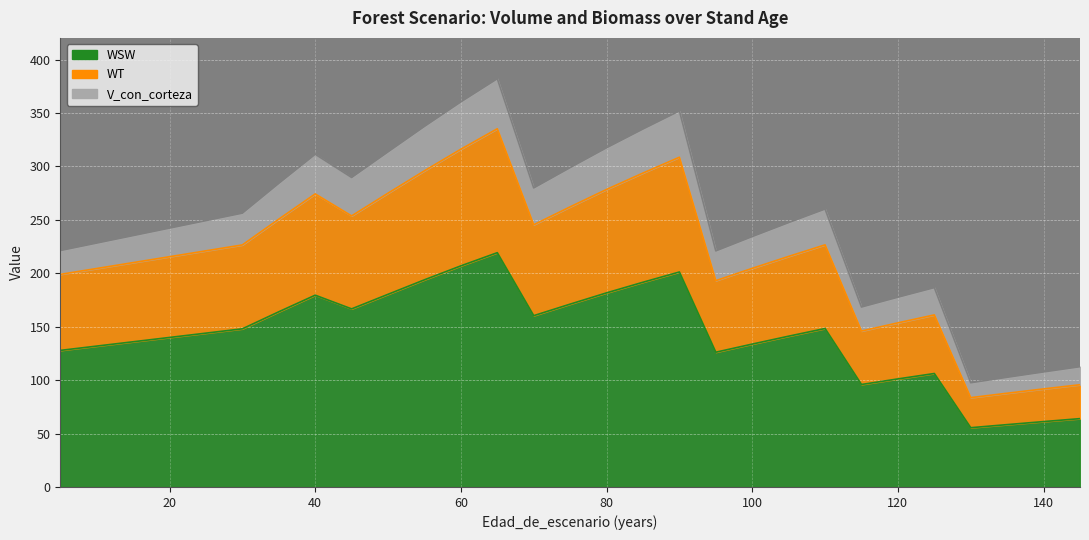

What is the approximate value of WSW at 135?

58.4